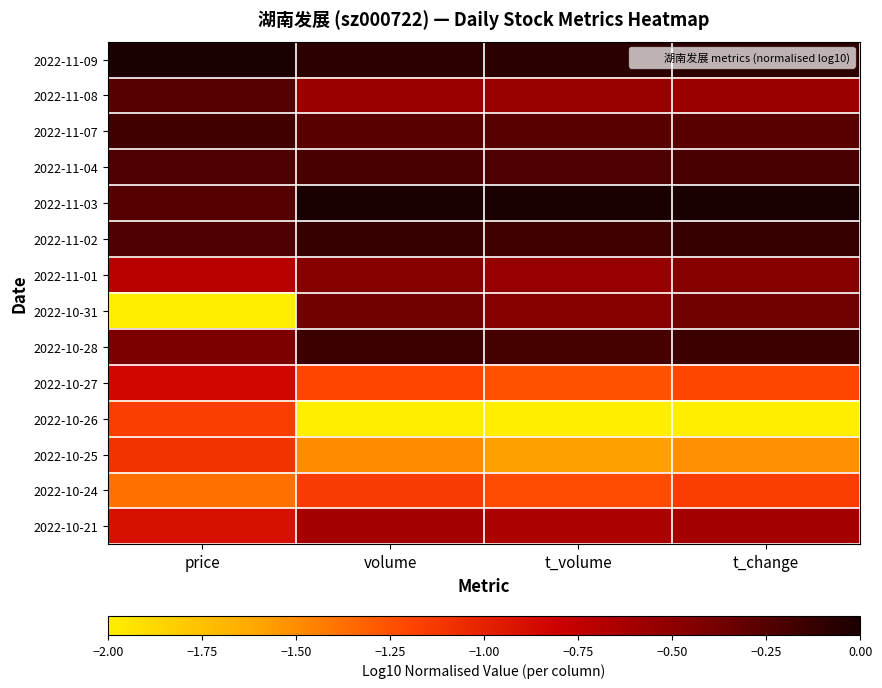

What is the difference between the highest and lowest values at price?

2.0